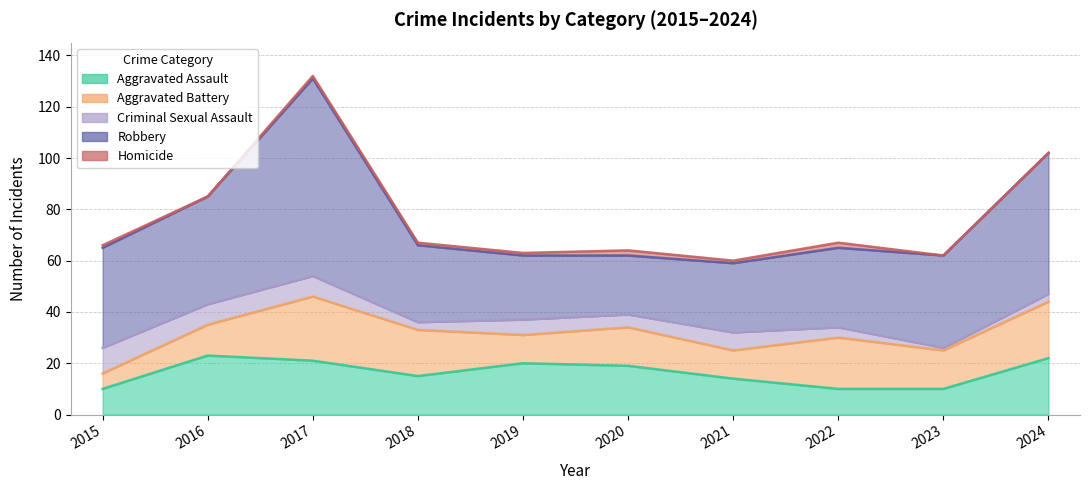

What is the sum of the Homicide values at 2015 and 2020?

3